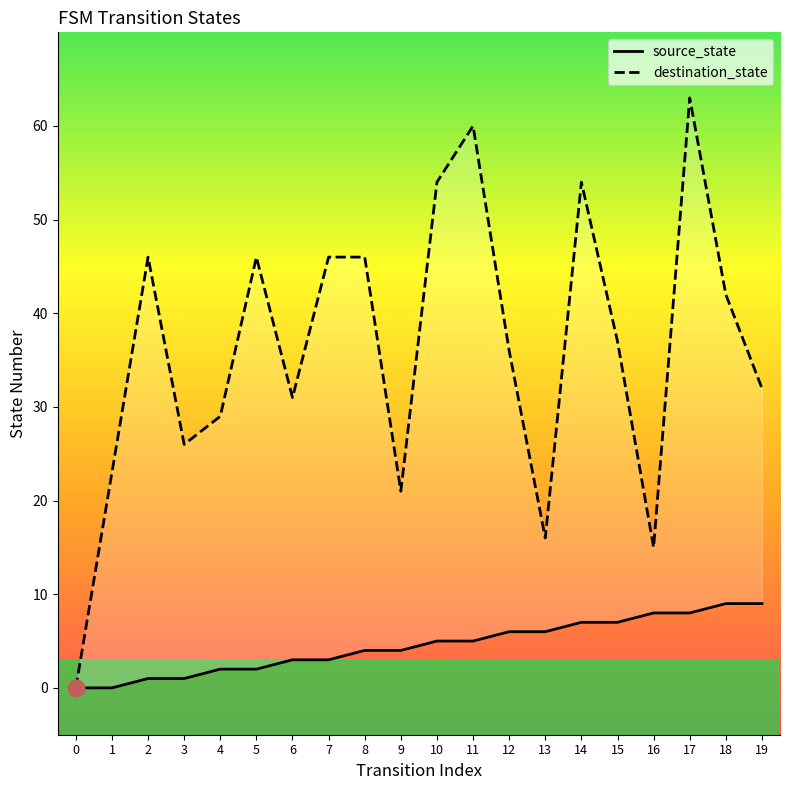

Between 2 and 12, which is larger?

12